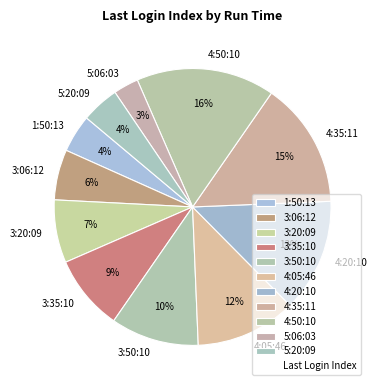

Between 4:05:46 and 4:35:11, which is larger?

4:35:11